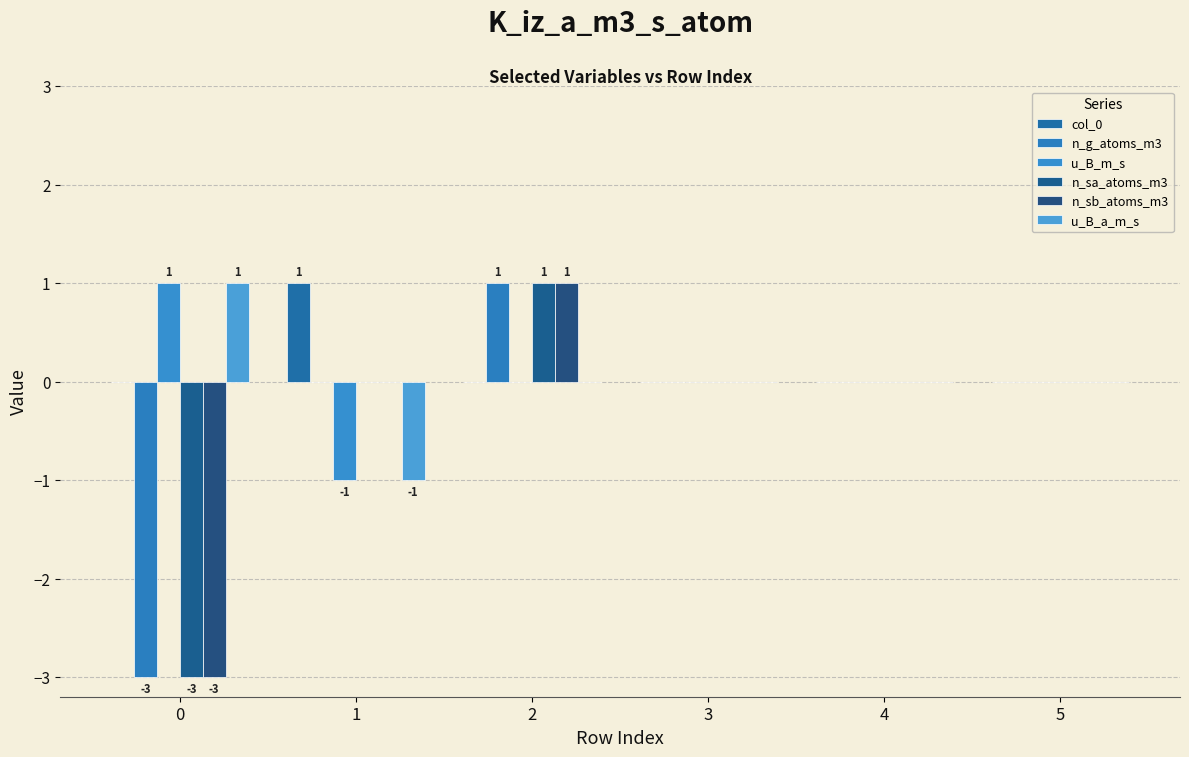

Count the number of categories in the chart.

6